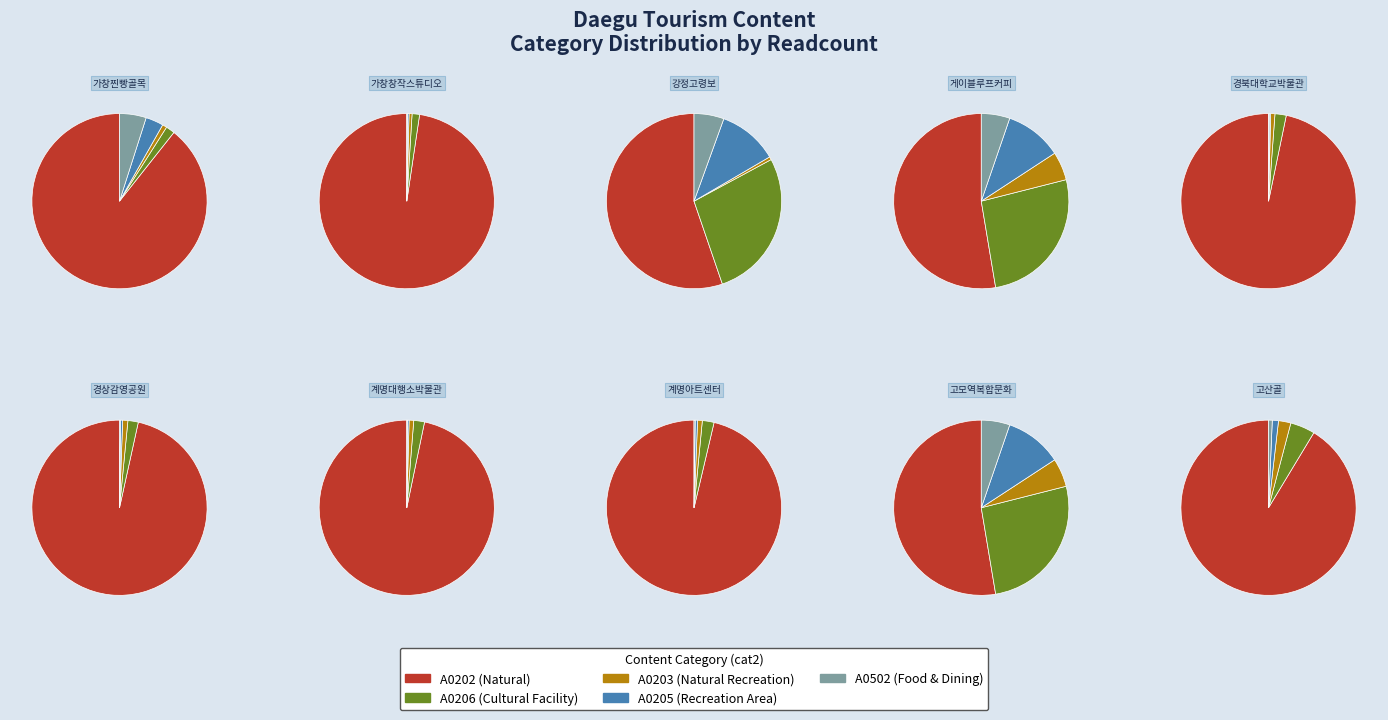

Is it true that 가창창작스튜디오 is 19% of the pie?

True